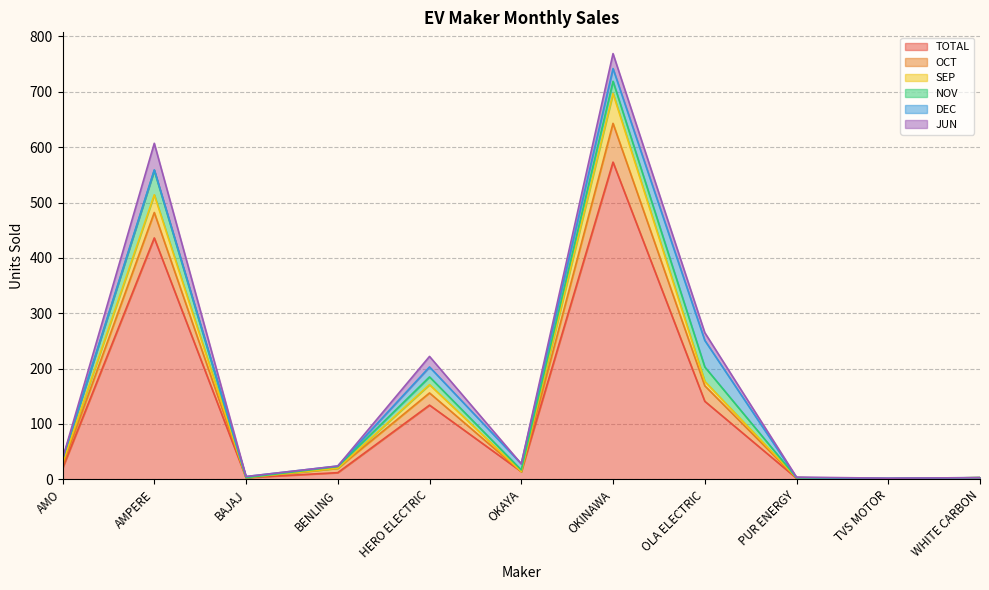

At which category does TOTAL reach its first local valley?

BAJAJ